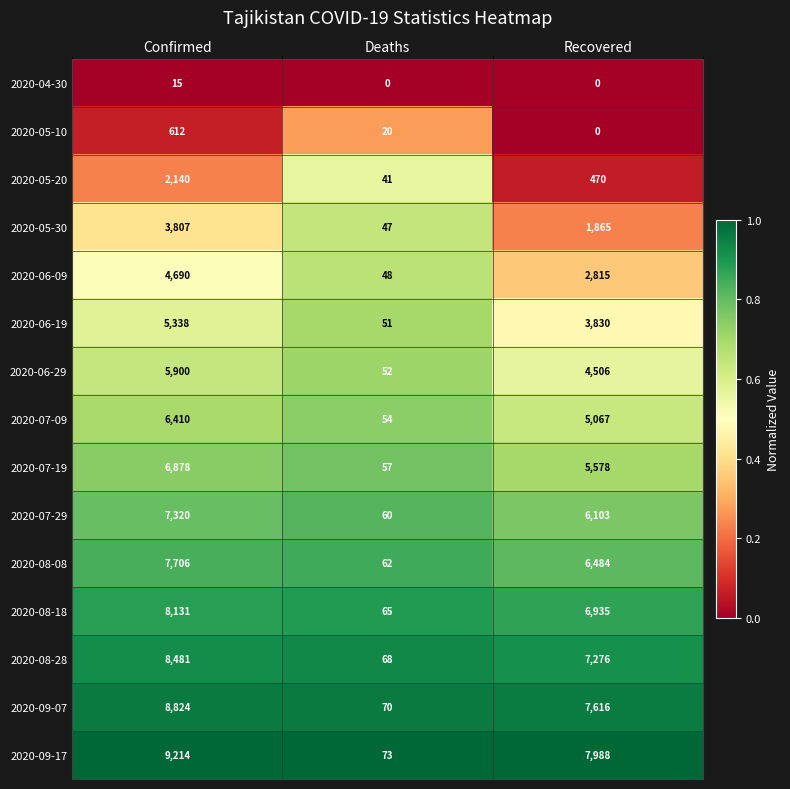

What is the difference between the highest and lowest values at Confirmed?

9199